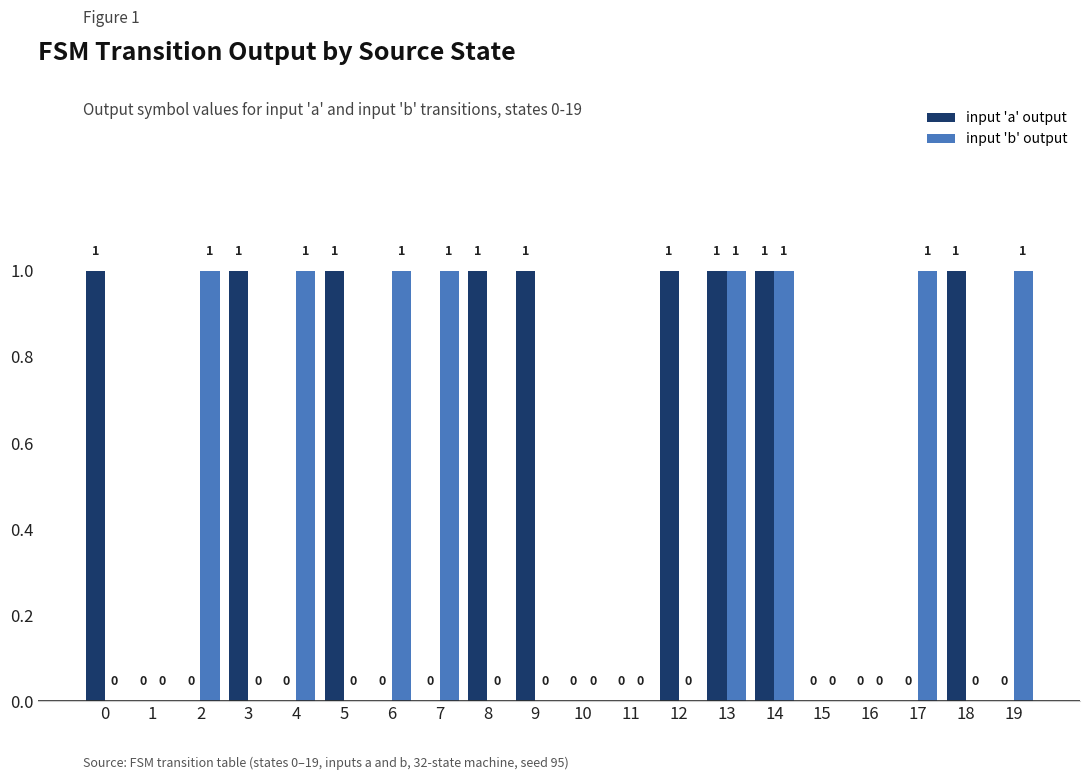

What is the difference between the input 'b' output values at 7 and 1?

1